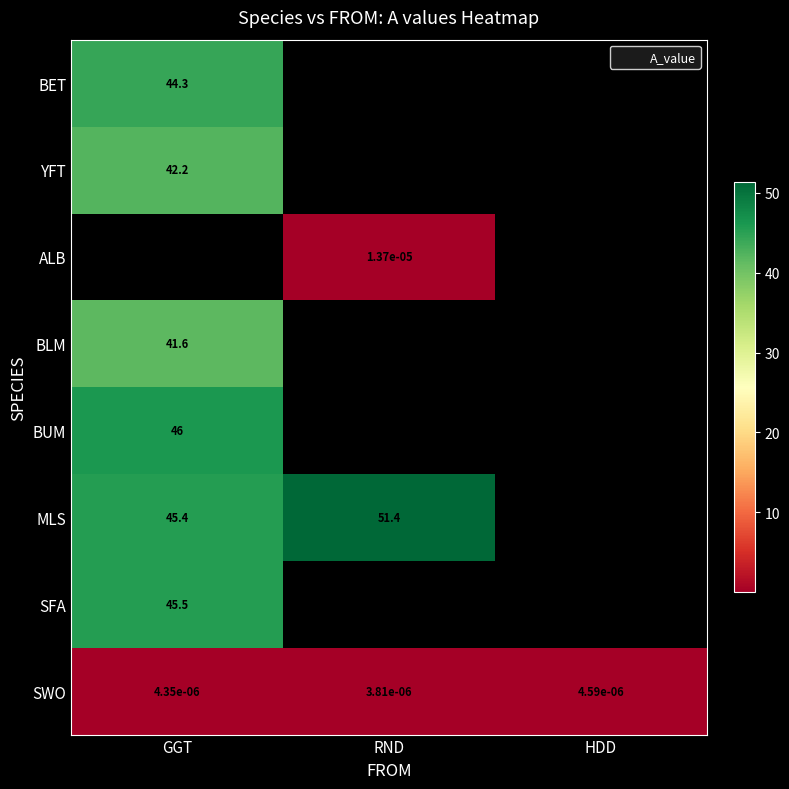

At how many categories does at least one series exceed 44?

2